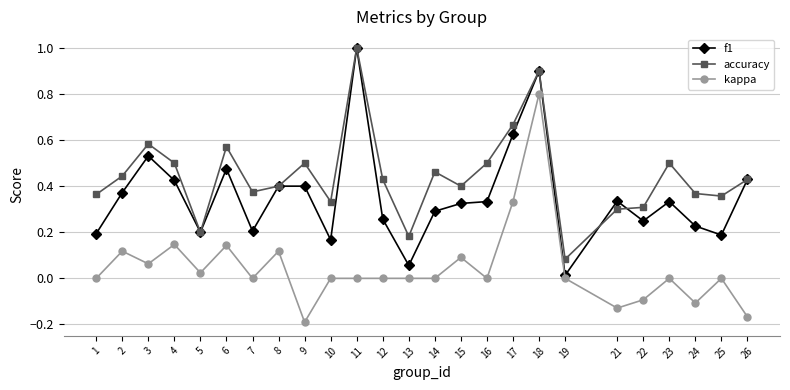

Between 8 and 10, which series saw the biggest shift?

f1